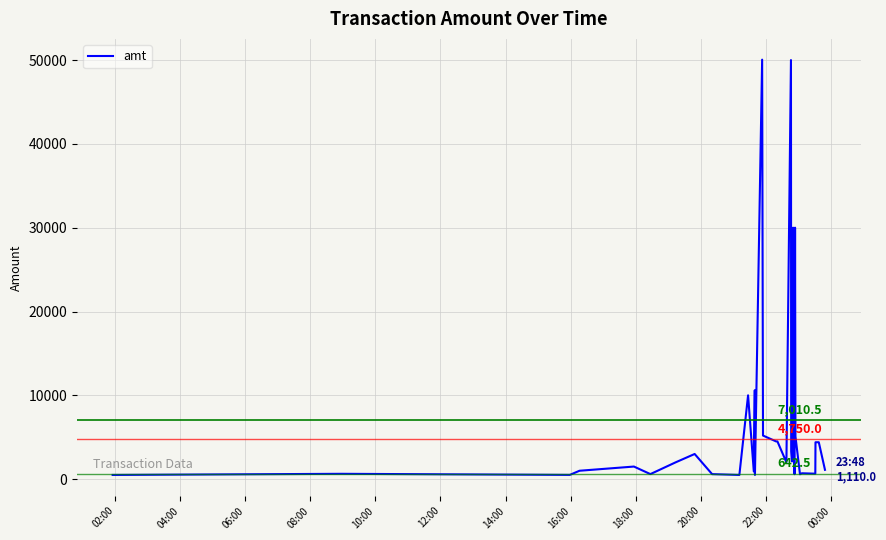

What is the difference between the maximum and minimum values?

49550.1